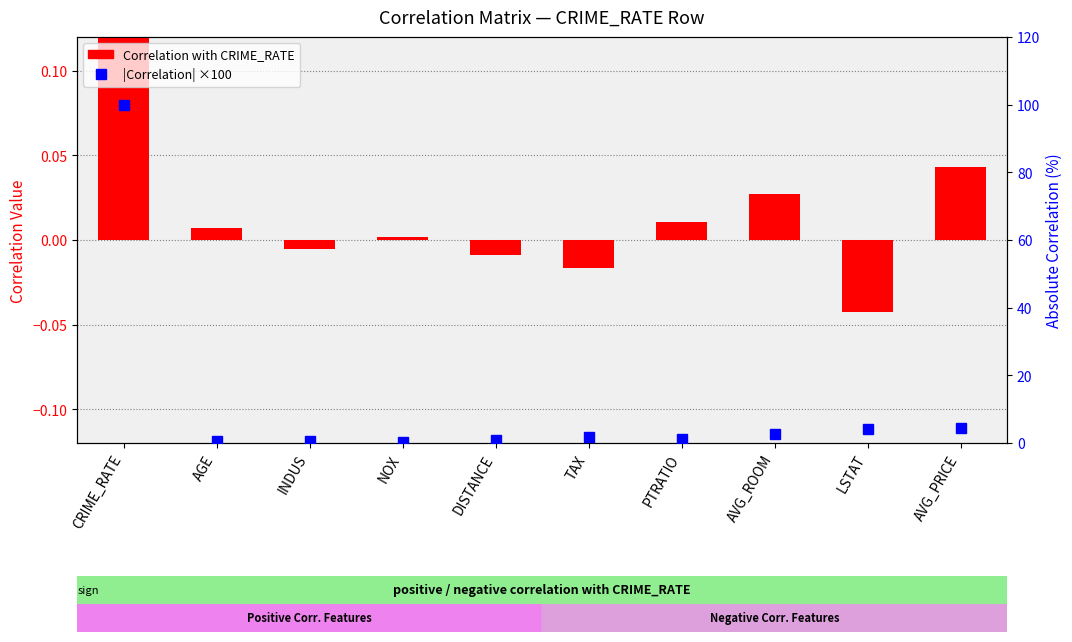

Rank the series by their average value, from highest to lowest.

|Correlation| ×100, Correlation with CRIME_RATE